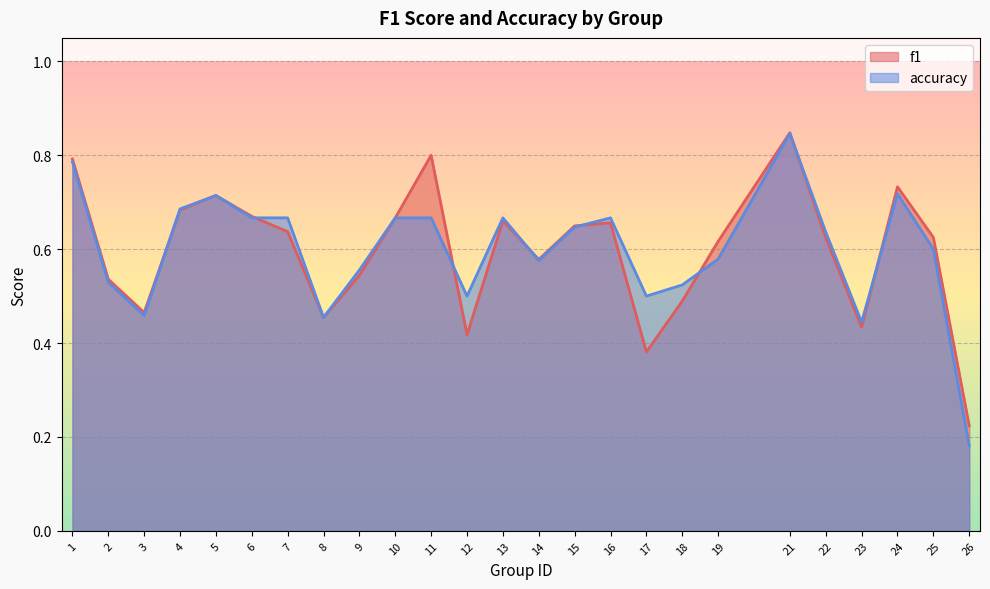

Reading left to right, extract all data points from this chart.

f1: 0.8	0.5	0.5	0.7	0.7	0.7	0.6	0.5	0.5	0.7	0.8	0.4	0.7	0.6	0.6	0.7	0.4	0.5	0.6	0.8	0.6	0.4	0.7	0.6	0.2
accuracy: 0.8	0.5	0.5	0.7	0.7	0.7	0.7	0.5	0.6	0.7	0.7	0.5	0.7	0.6	0.6	0.7	0.5	0.5	0.6	0.8	0.6	0.4	0.7	0.6	0.2